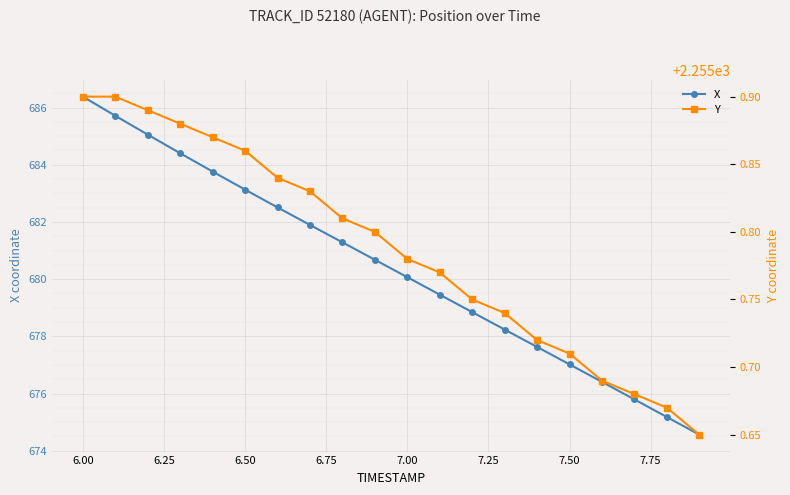

The X series shows 683.1 at 6.50. True or false?

True